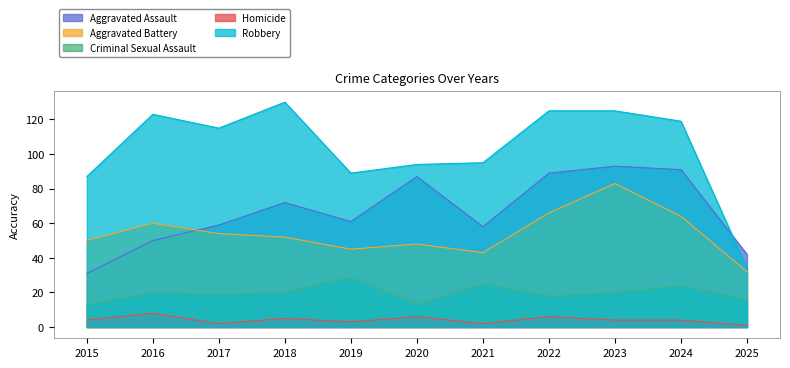

The value of Aggravated Battery at 2017 is 54. True or false?

True